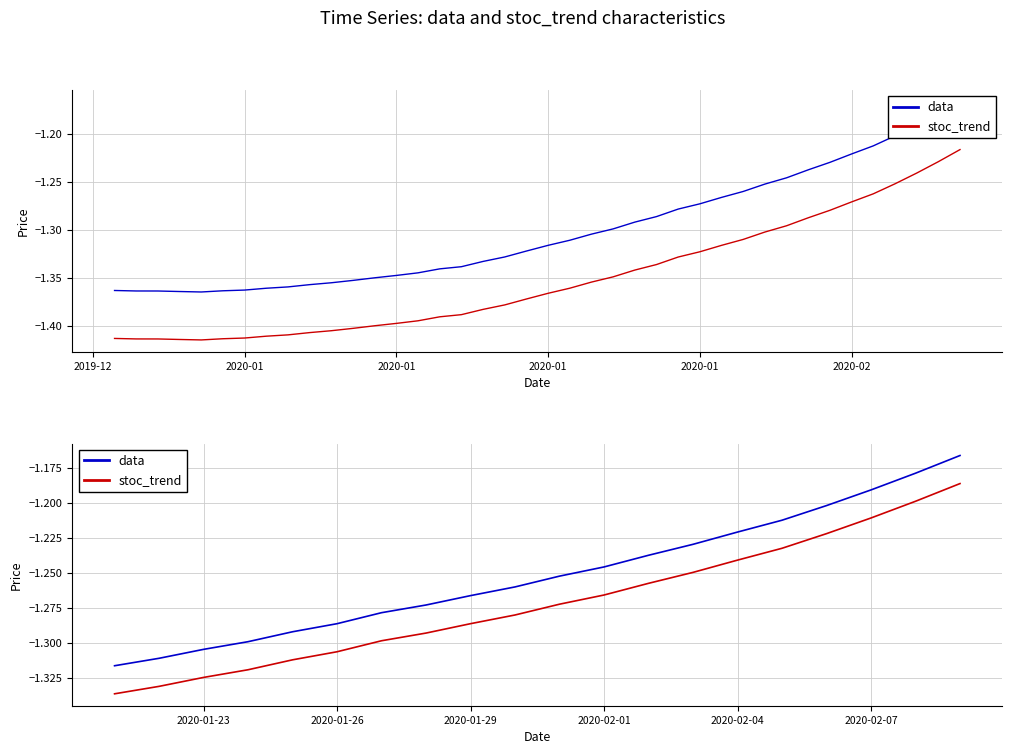

Which category has the lowest value across all series?

2019-12